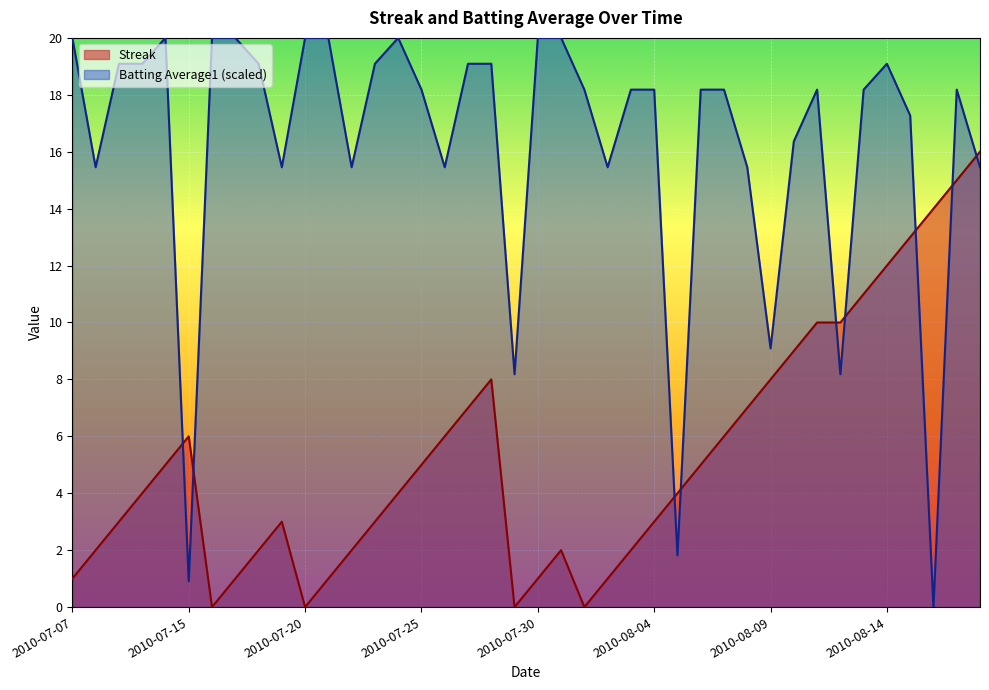

Does the chart display data point markers on the line(s)?

No